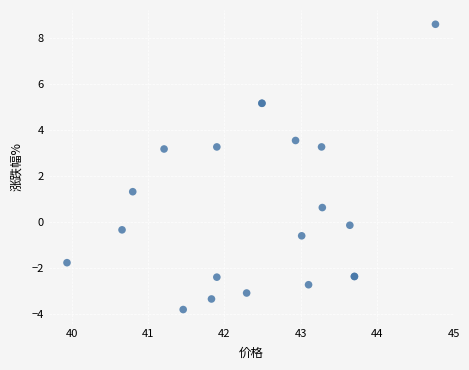

What Y value in the scatter plot is closest to 2?

1.3